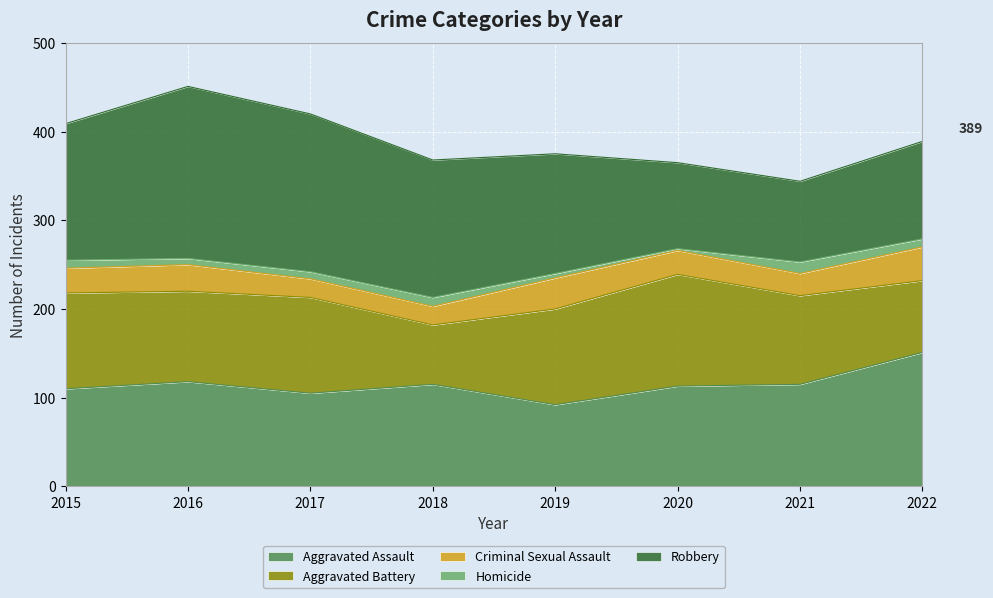

Reading right to left, what are all the values shown in this chart?

Aggravated Assault: 151	115	113	92	115	105	118	110
Aggravated Battery: 81	100	126	108	67	108	102	108
Criminal Sexual Assault: 38	25	27	35	21	21	30	28
Homicide: 9	13	2	5	10	8	7	9
Robbery: 110	91	97	135	155	178	194	154